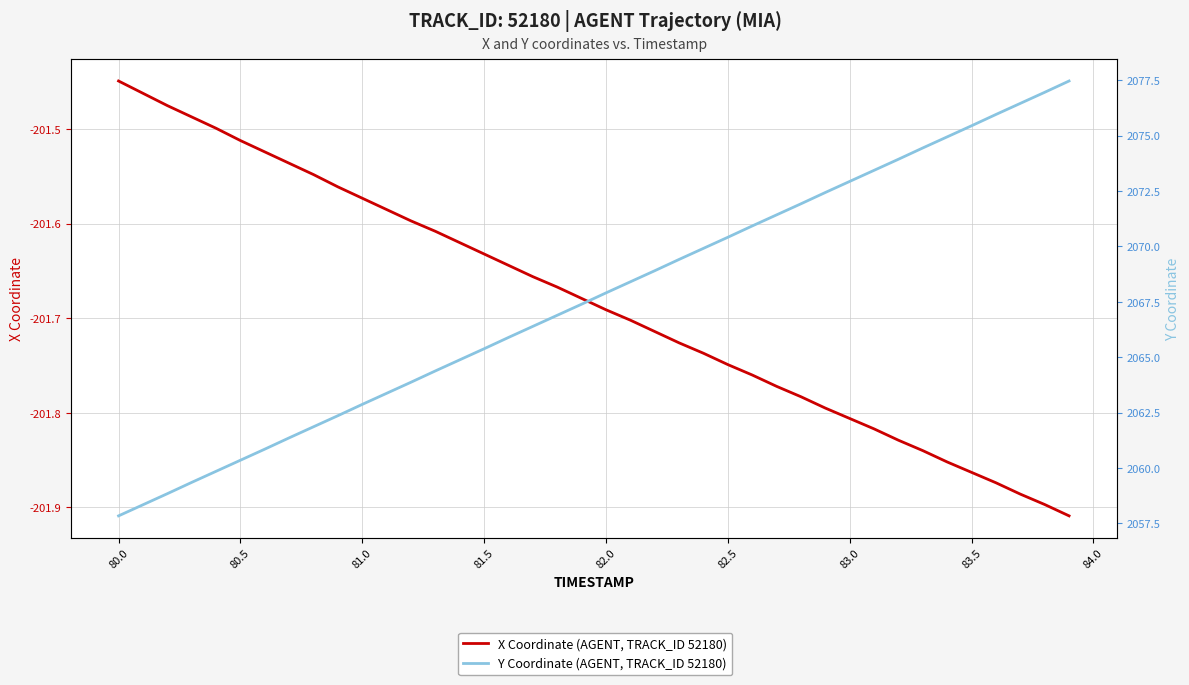

What is the difference between the second highest and minimum values in the Y Coordinate (AGENT, TRACK_ID 52180) series?

19.1